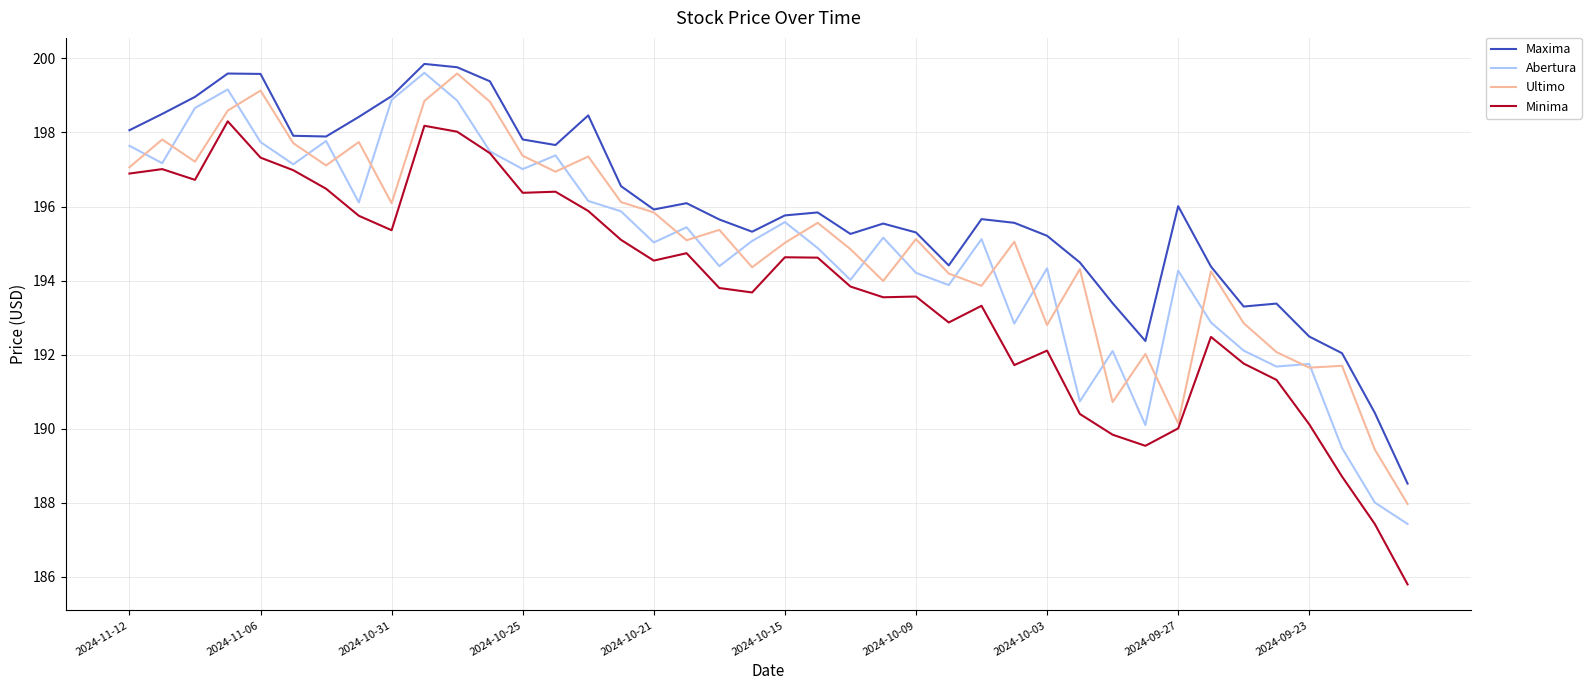

True or false: Maxima and Minima intersect in this chart.

False